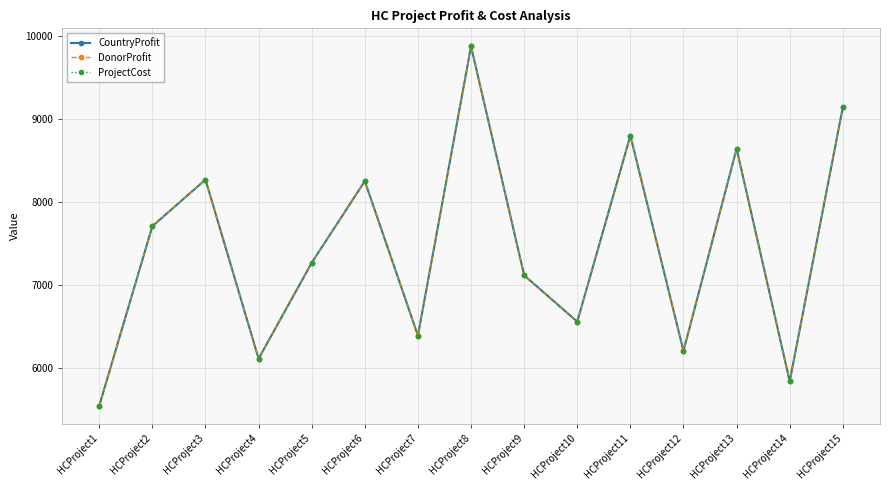

Which series has the widest spread of values?

CountryProfit